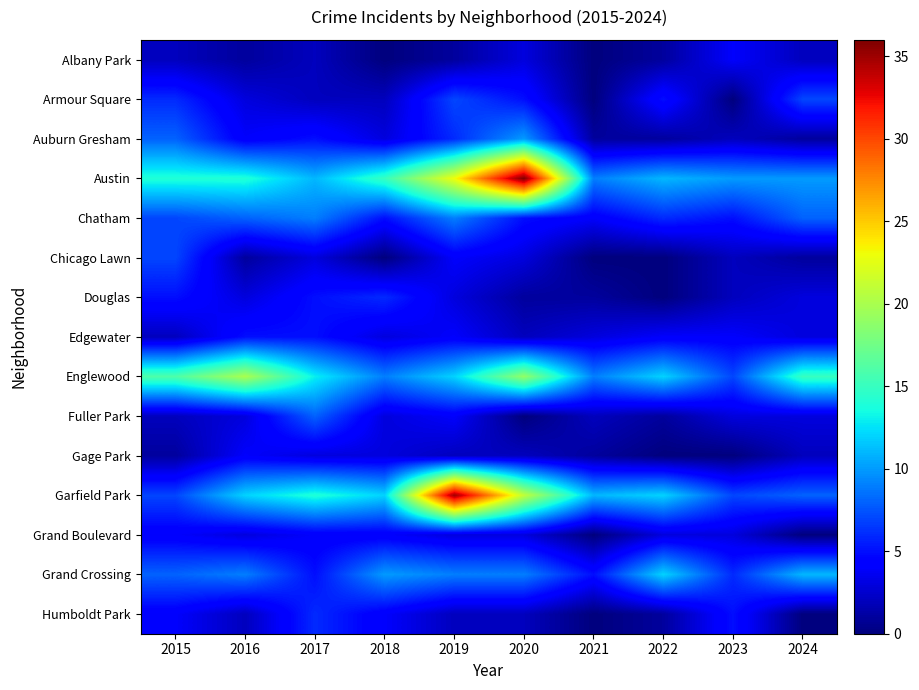

Between 2015 and 2021, which is larger?

2015